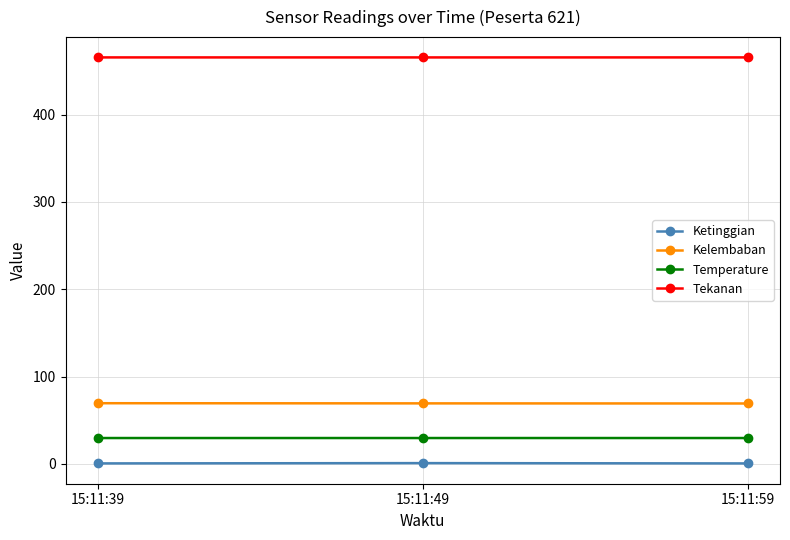

Rank the series at 15:11:59 from highest to lowest value.

Tekanan, Kelembaban, Temperature, Ketinggian